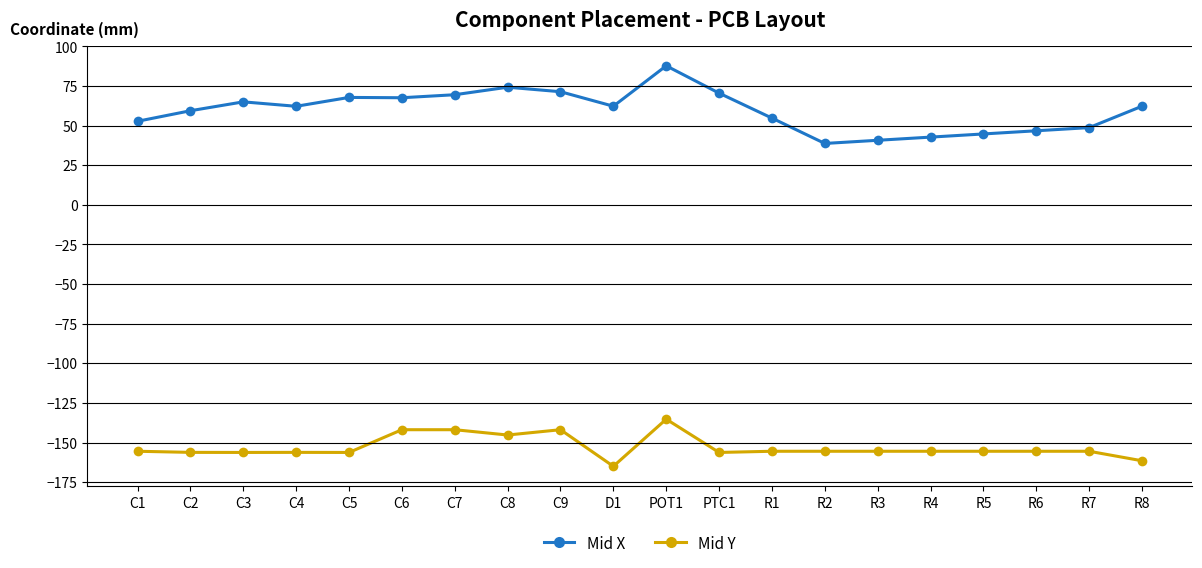

What is the value of the Mid Y point at the 17th from the left?

-155.5